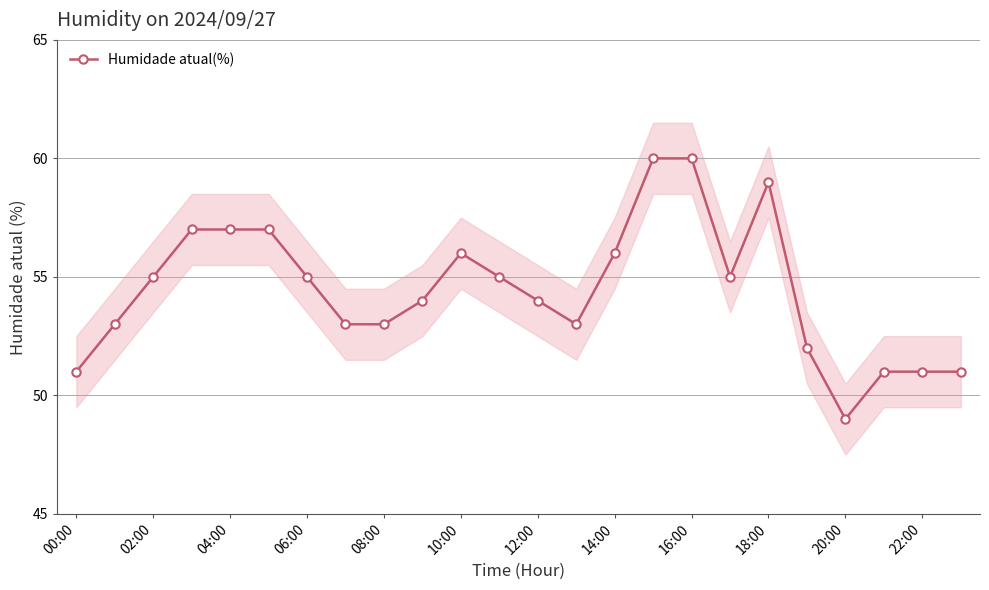

Reading right to left, transcribe all the data shown in this chart.

51	51	51	49	52	59	55	60	60	56	53	54	55	56	54	53	53	55	57	57	57	55	53	51